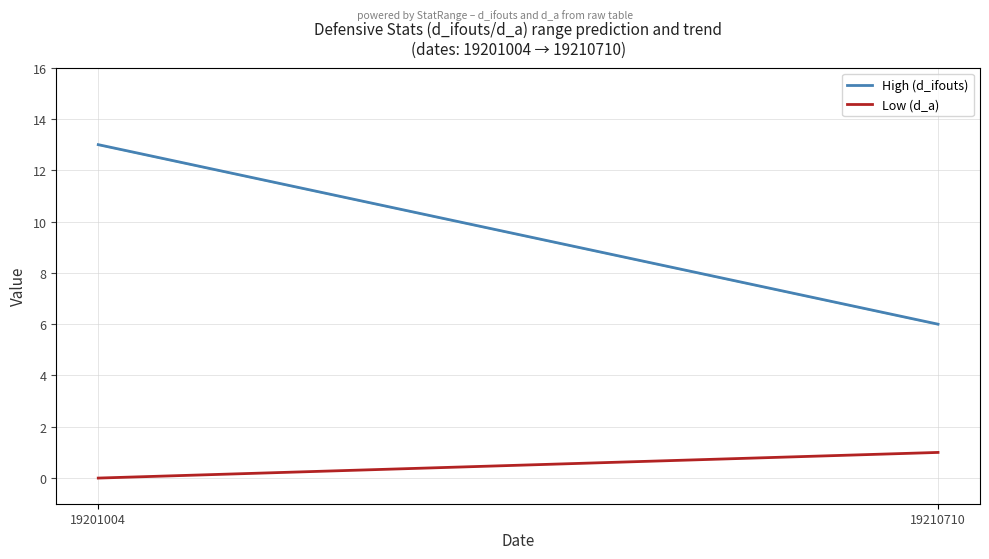

What is the total value across all series at 19210710?

7